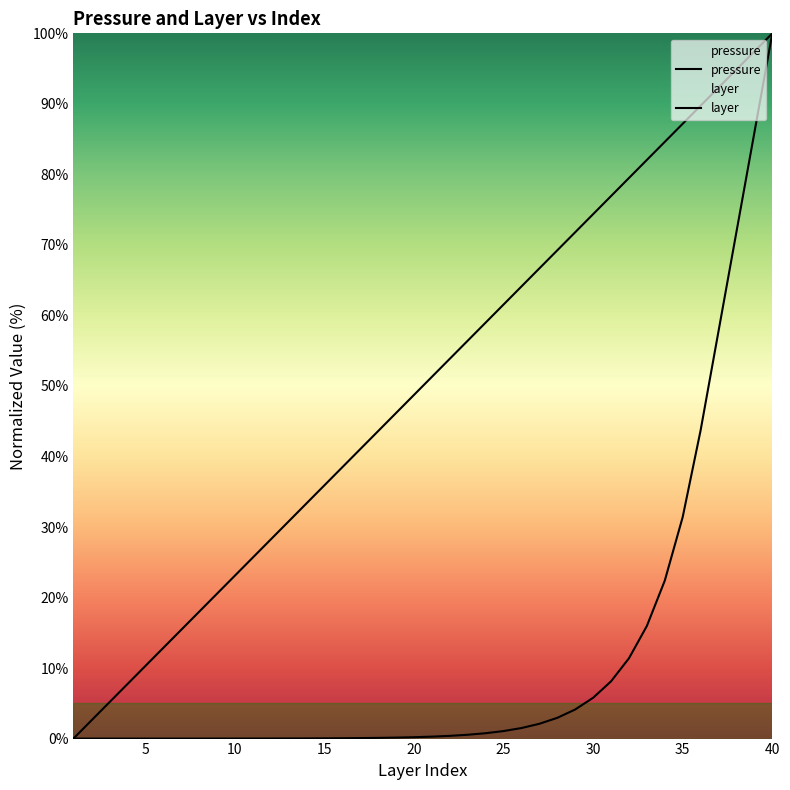

Where is layer nearest to the value 50?

21